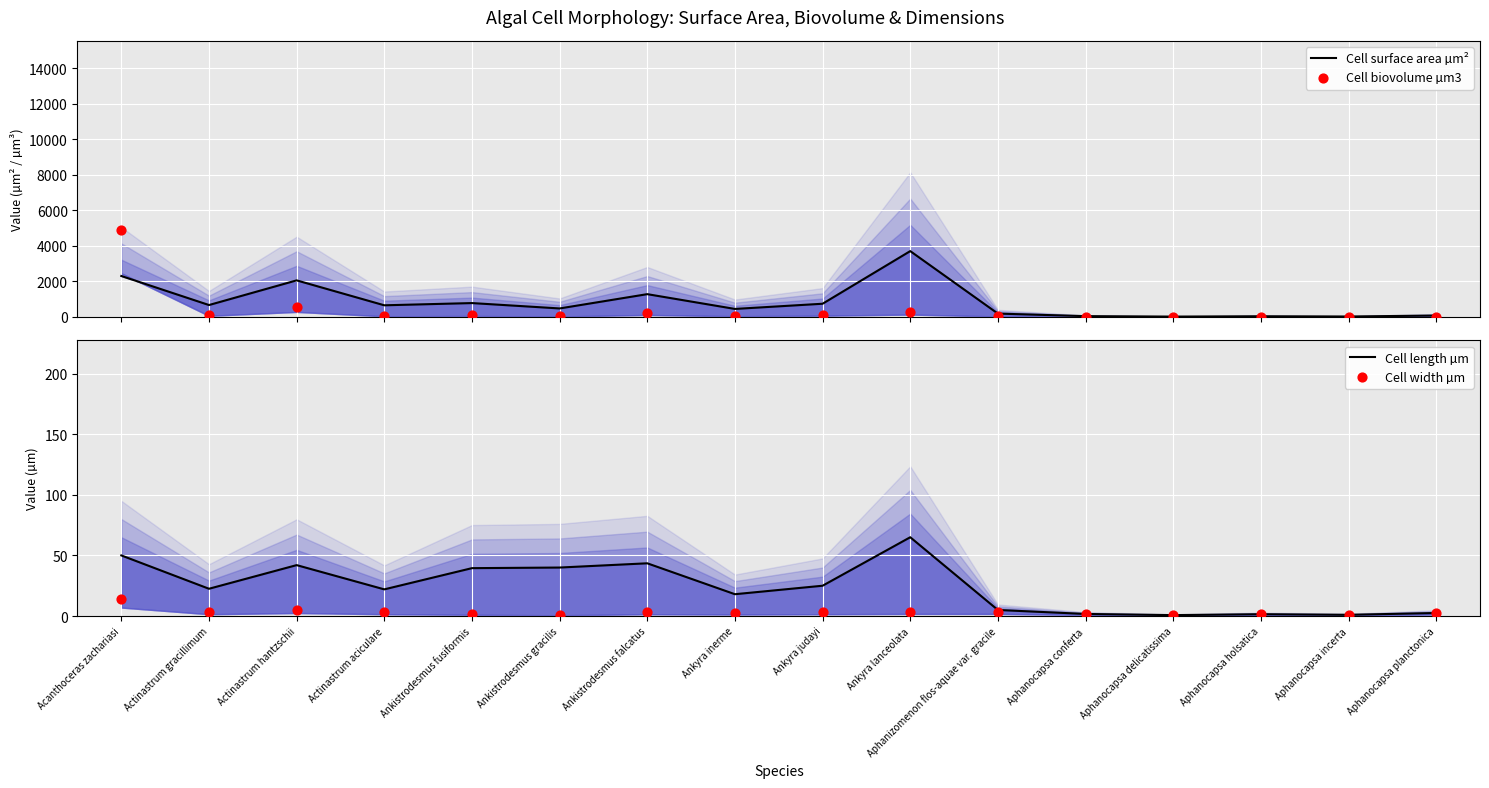

Which series reaches the maximum Y coordinate?

Cell biovolume µm3